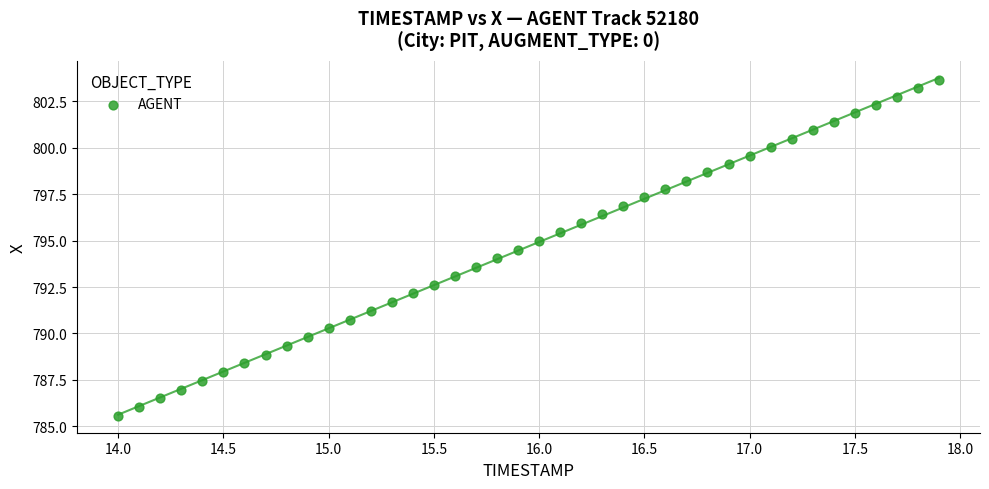

What is the range of X values (max minus min)?

3.9